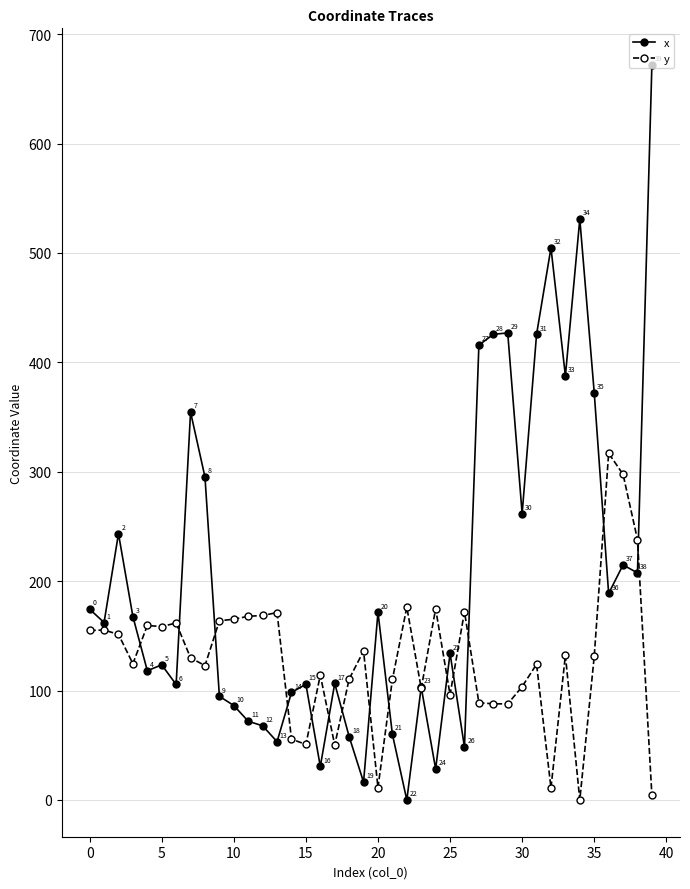

How many data points in x are less than 162?

20